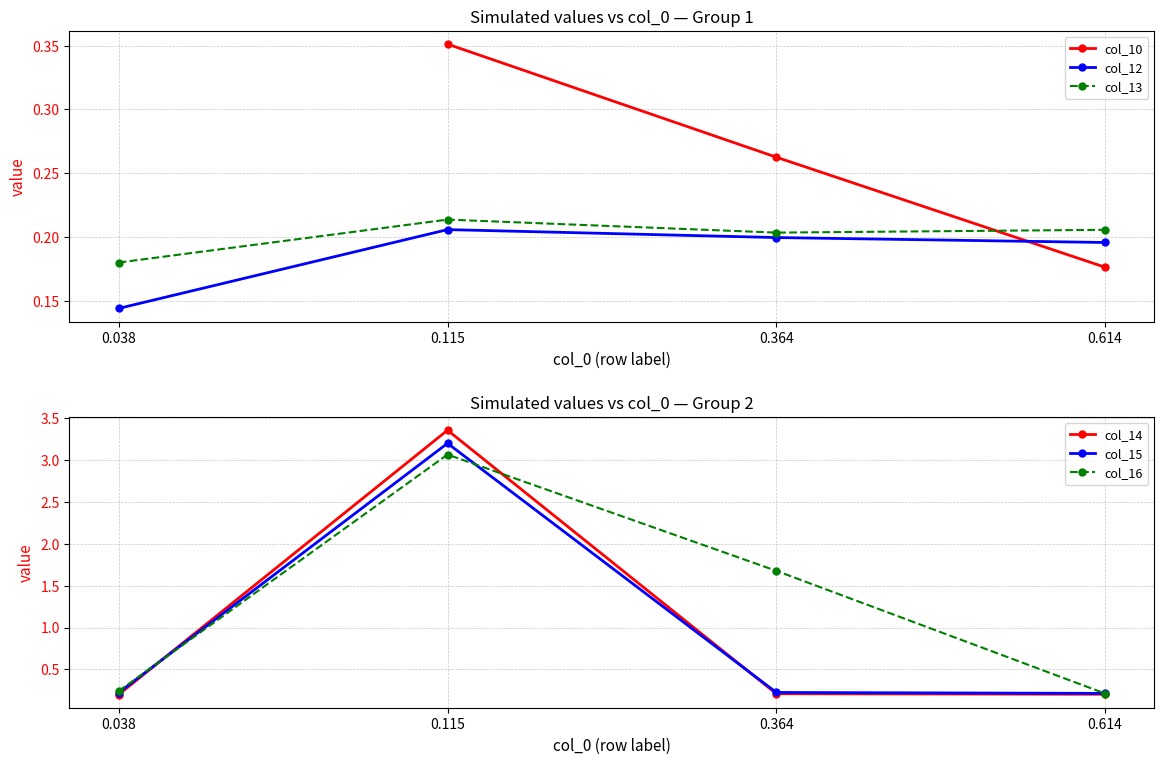

The col_16 series shows 0.3 at 0.364. True or false?

False